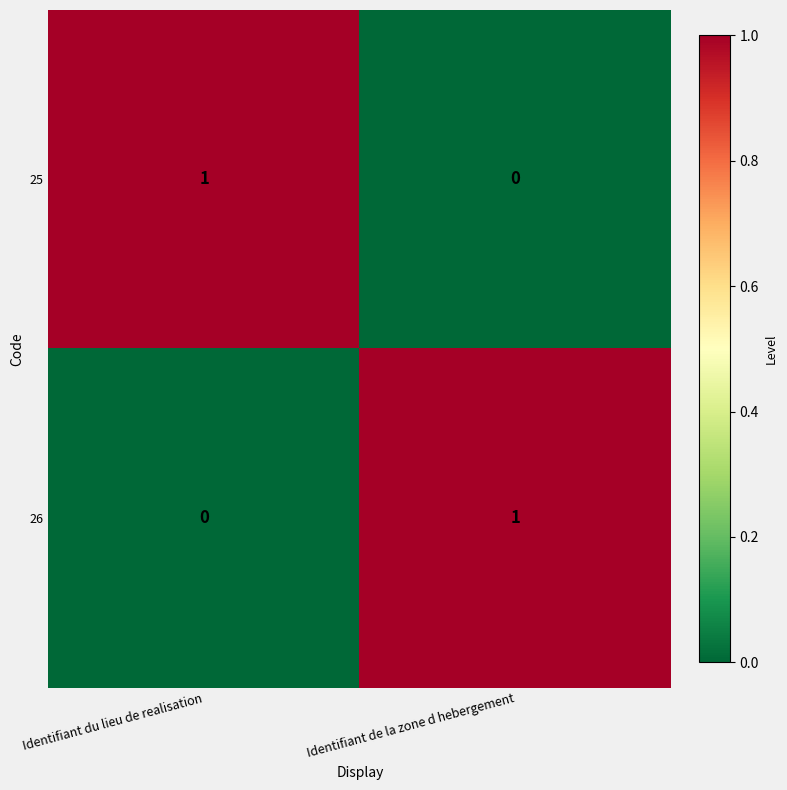

How many categories are shown in the chart?

2